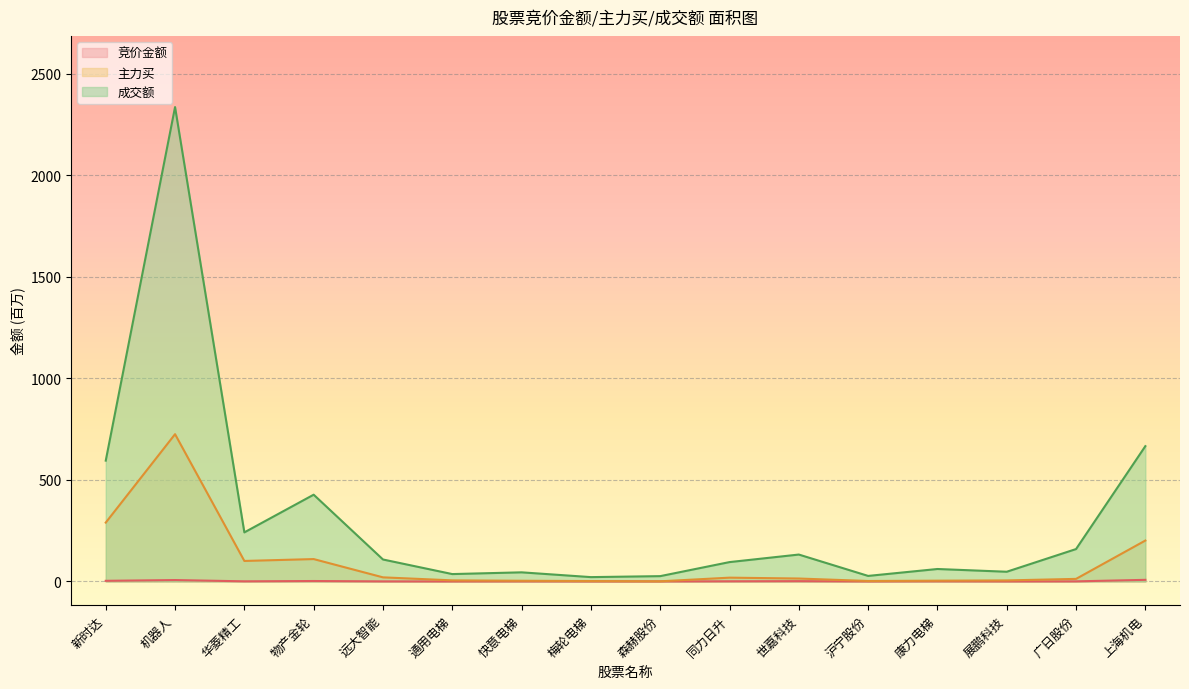

True or false: 成交额 and 主力买 intersect in this chart.

False